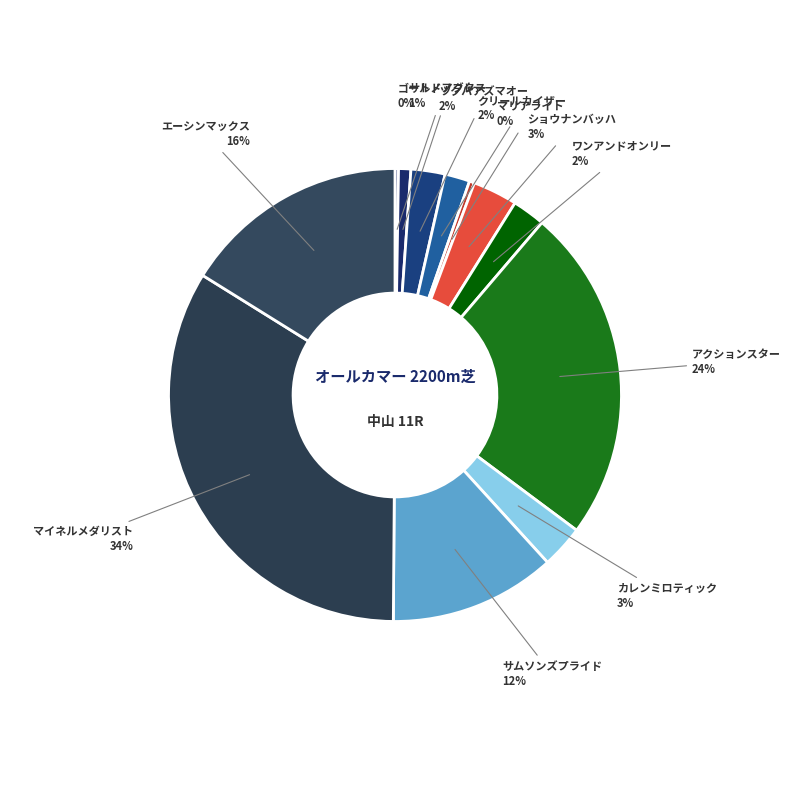

Is the sum of マイネルメダリスト and サトノノブレス greater than half?

No